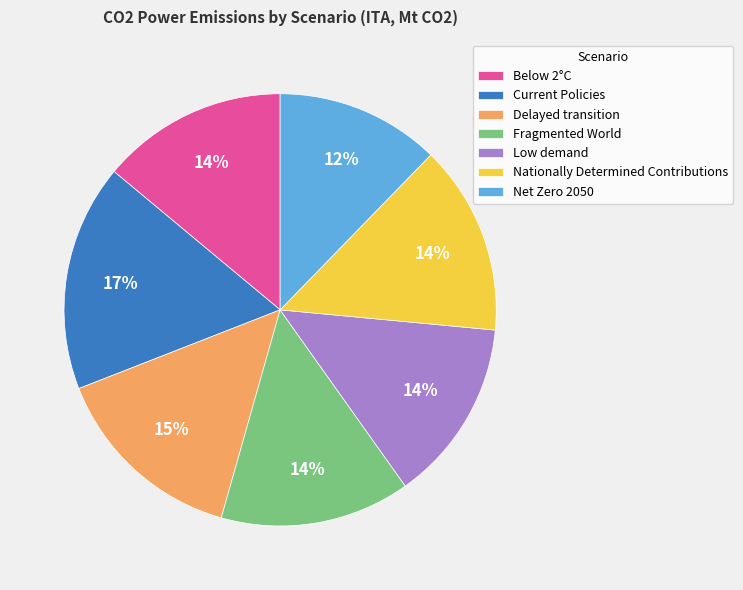

What percentage is the Below 2°C slice, to the nearest percent?

14%